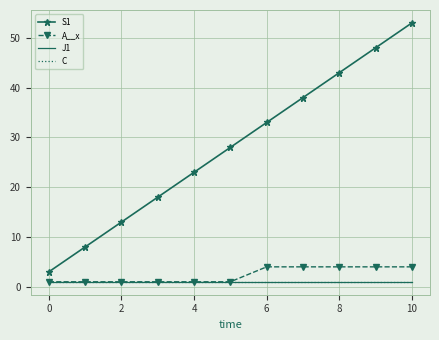

Which series has the largest total across all categories?

S1